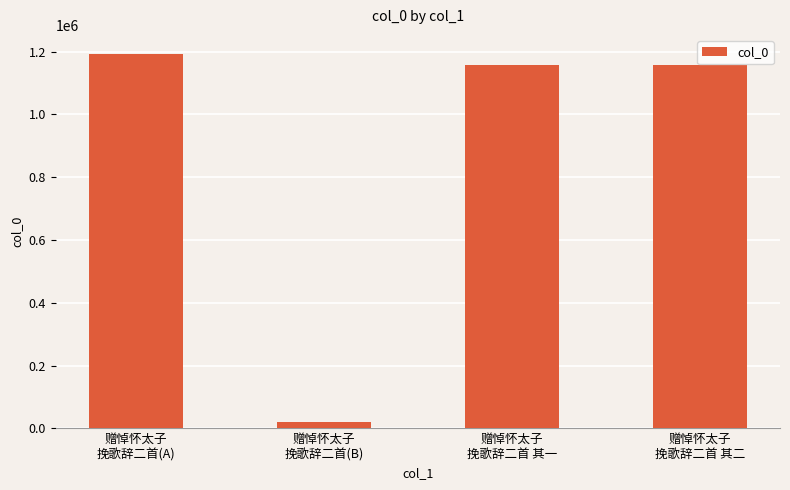

Count the number of categories in the chart.

4